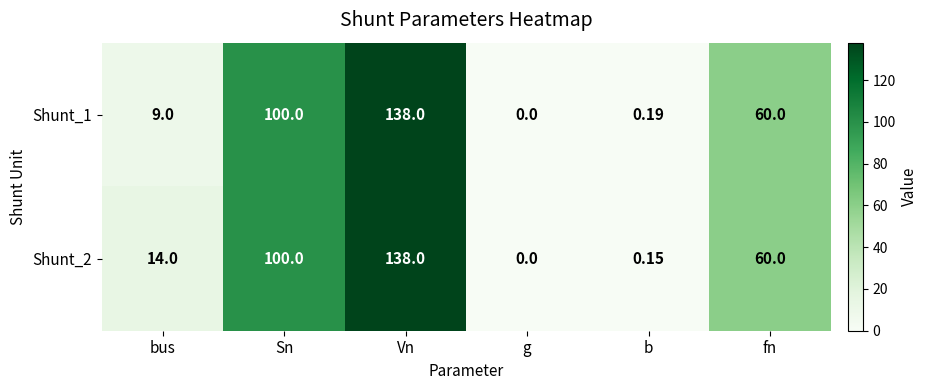

At which label does Shunt_2 first exceed 60?

Sn